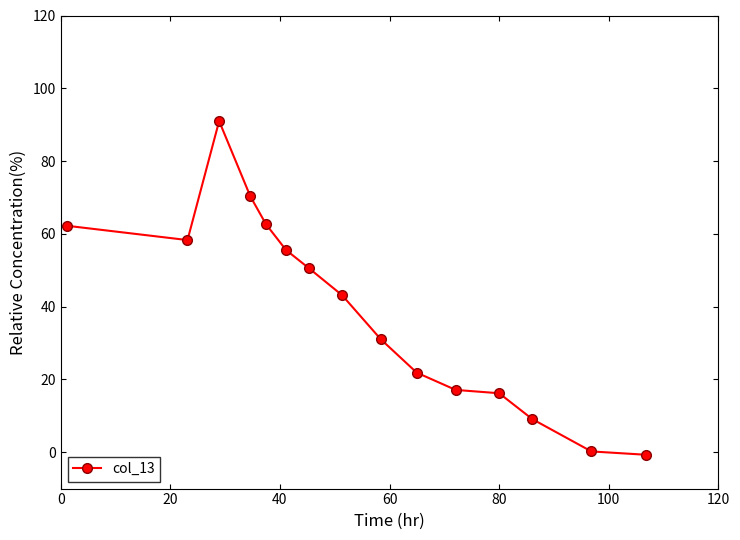

What is the difference between the maximum and minimum values?

91.7